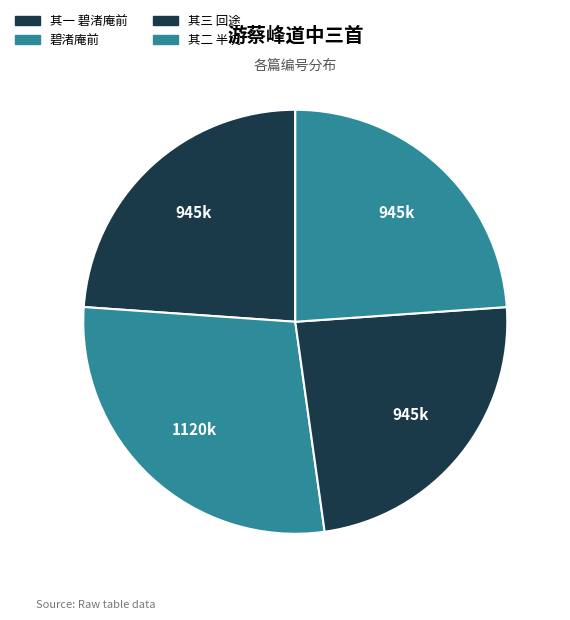

How many slices are in this pie chart?

4